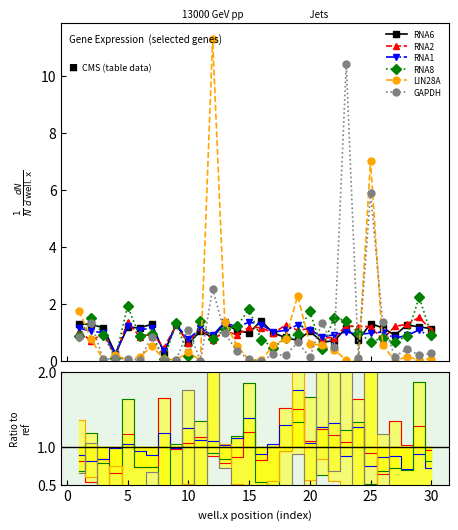

What is the sum of all RNA2 values?

31.2